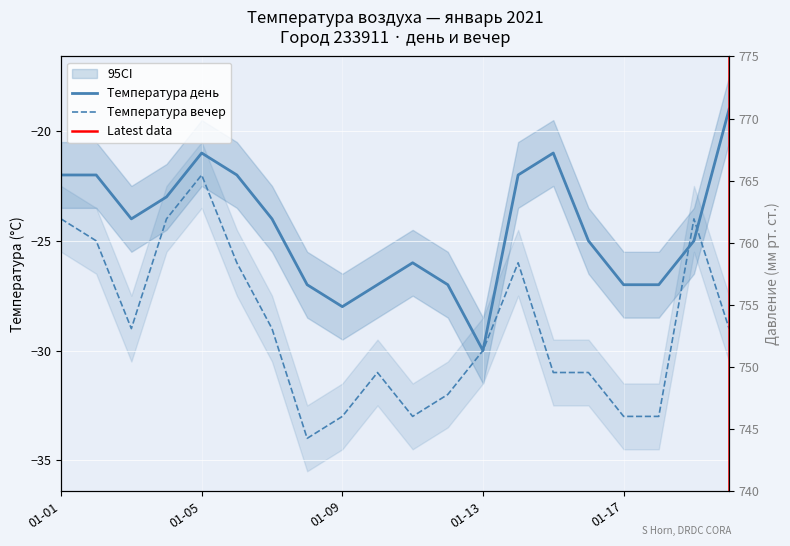

Which series has the widest spread of values?

Температура вечер